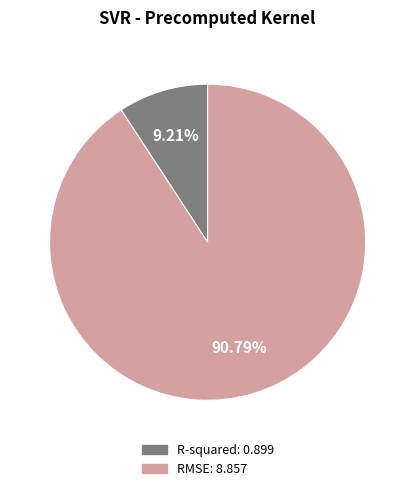

What percentage is the R-squared slice, to the nearest percent?

9%